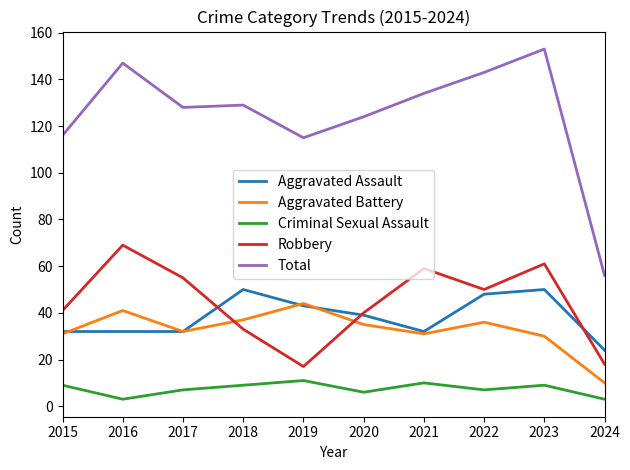

What is the sum of the Aggravated Assault values at 2020 and 2018?

89